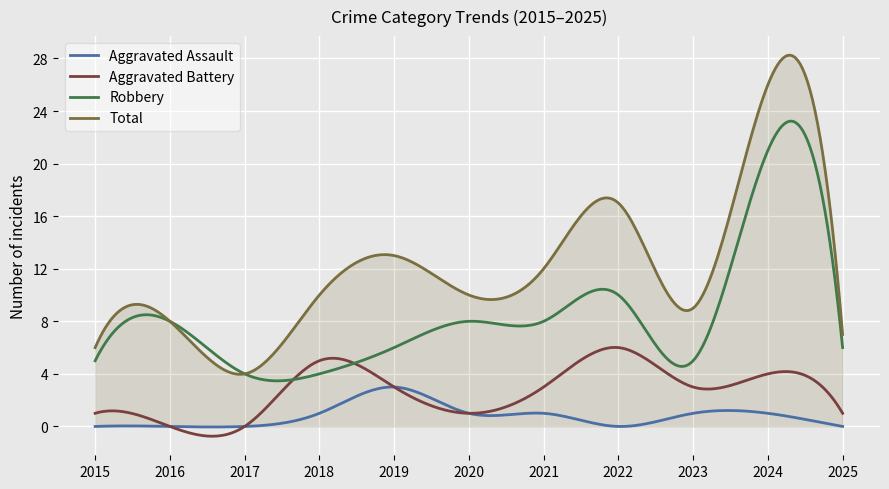

Which series has the largest total across all categories?

Total